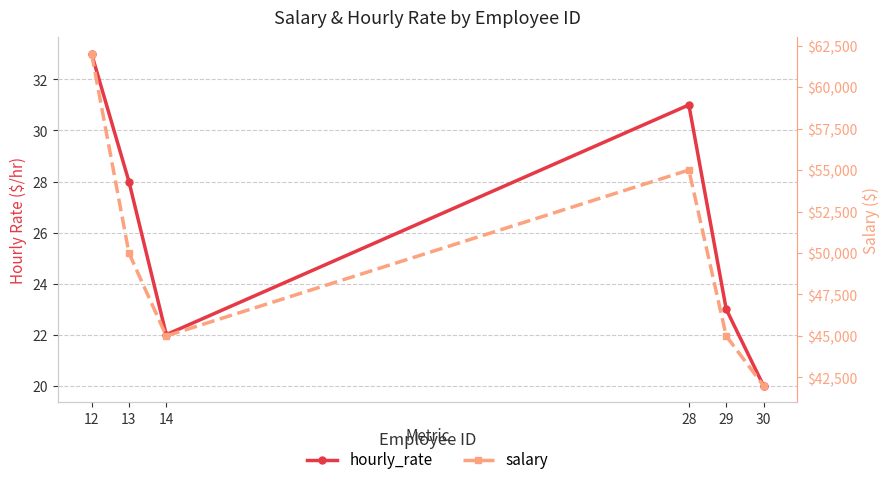

What is the sum of all hourly_rate values?

157